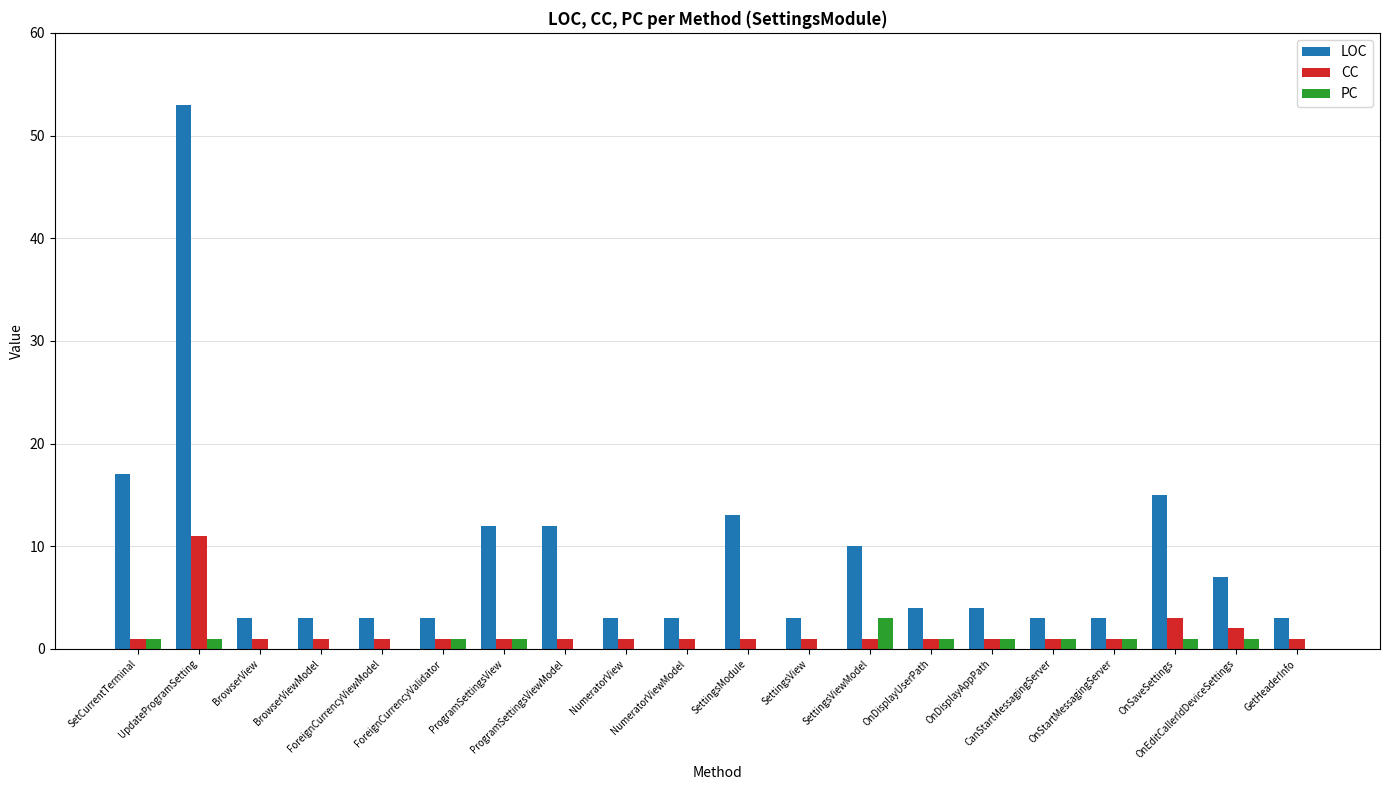

Is the value of LOC at ProgramSettingsViewModel greater than the value of CC at SettingsModule?

Yes